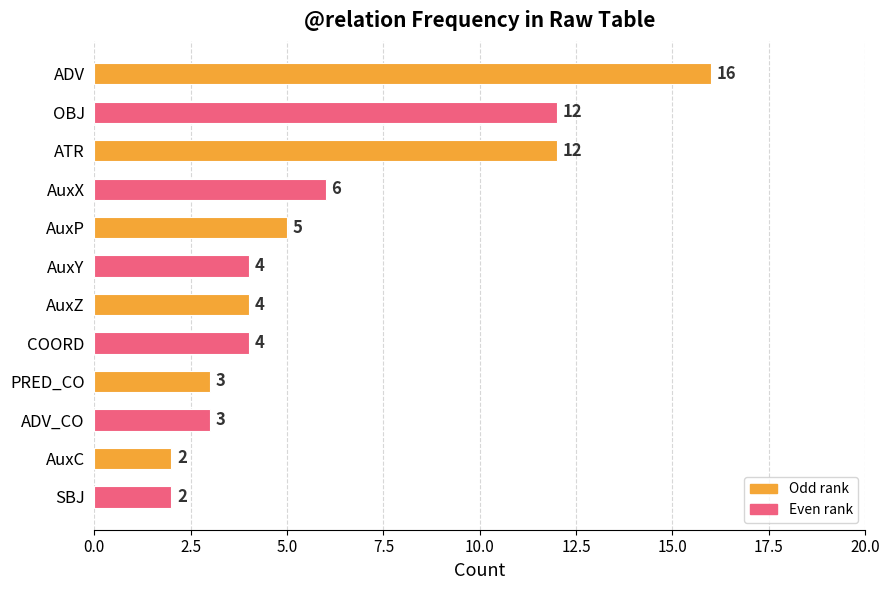

Reading top to bottom, extract all data points from this chart.

ADV=16	OBJ=12	ATR=12	AuxX=6	AuxP=5	AuxY=4	AuxZ=4	COORD=4	PRED_CO=3	ADV_CO=3	AuxC=2	SBJ=2